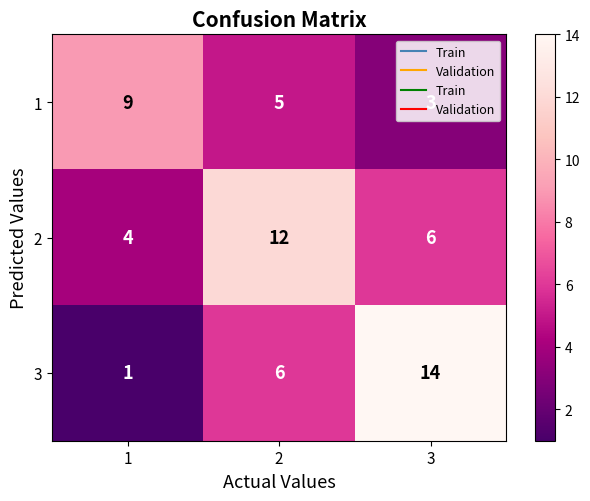

How many 2 values are between 4 and 12?

3